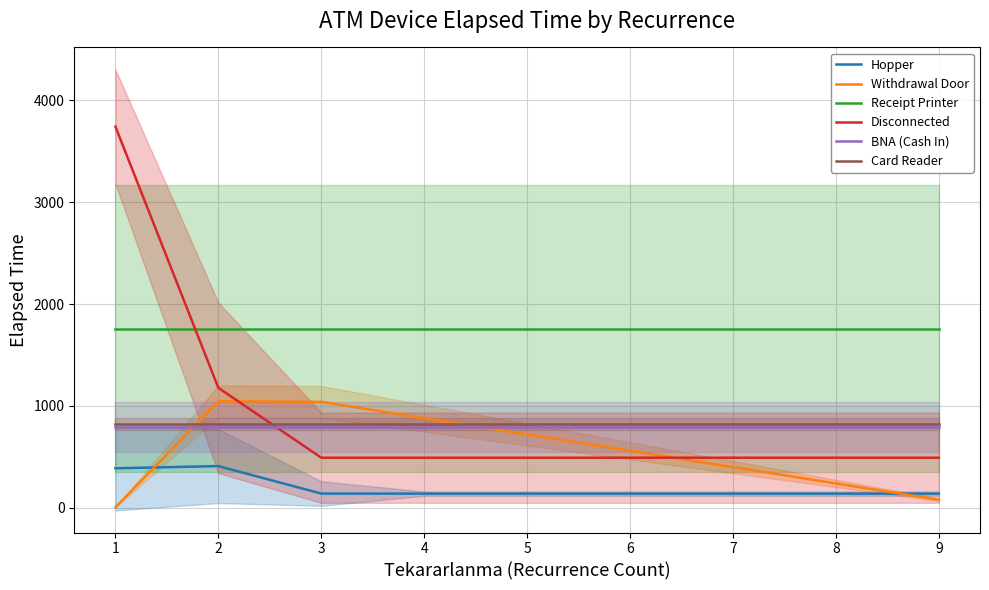

How many series are shown in this chart?

6